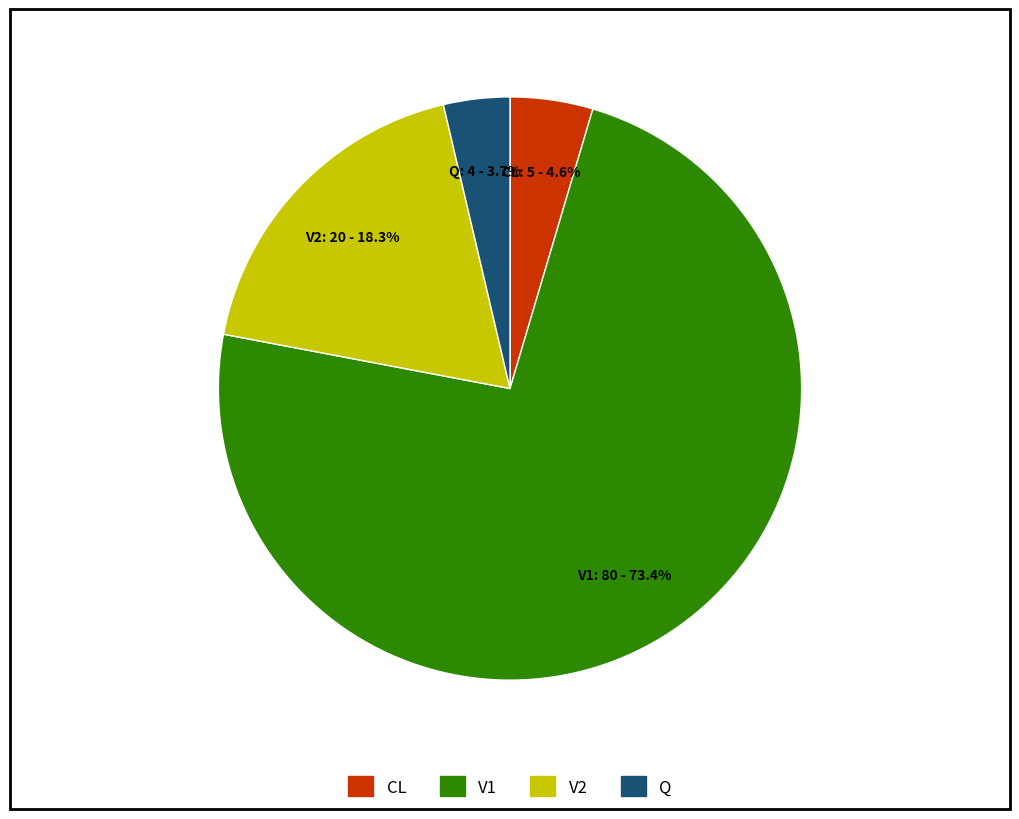

How much of the chart is everything except V2?

81.7%